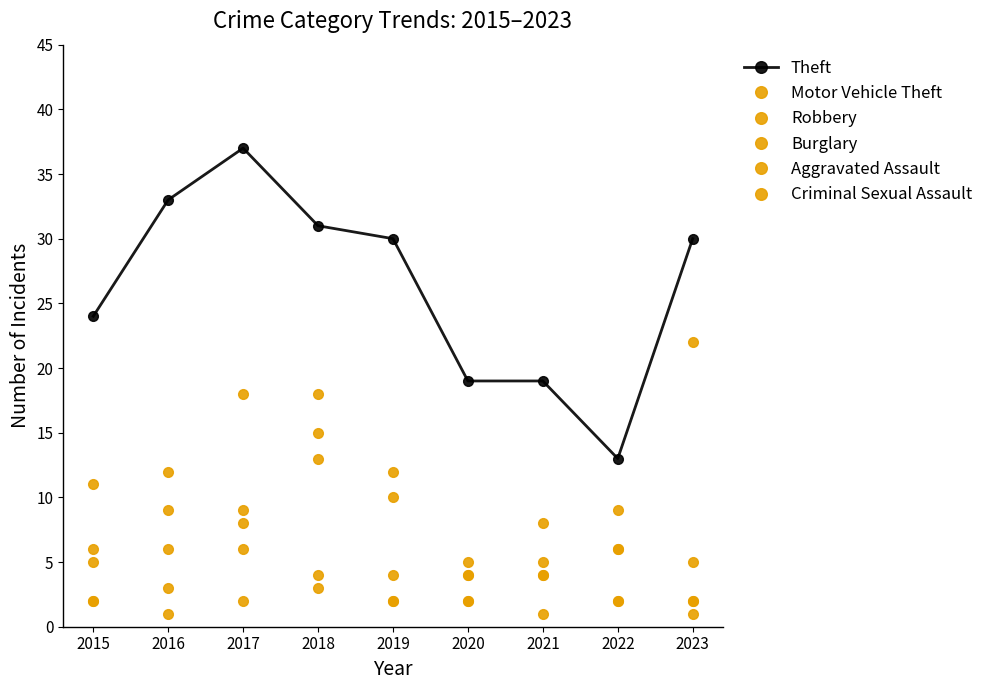

Count the number of data series in this chart.

6